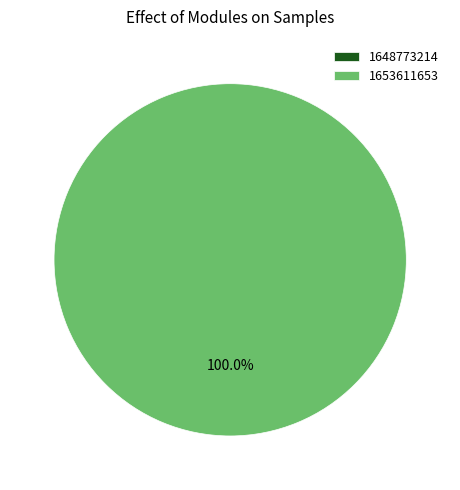

What is the largest slice in the pie chart?

1653611653